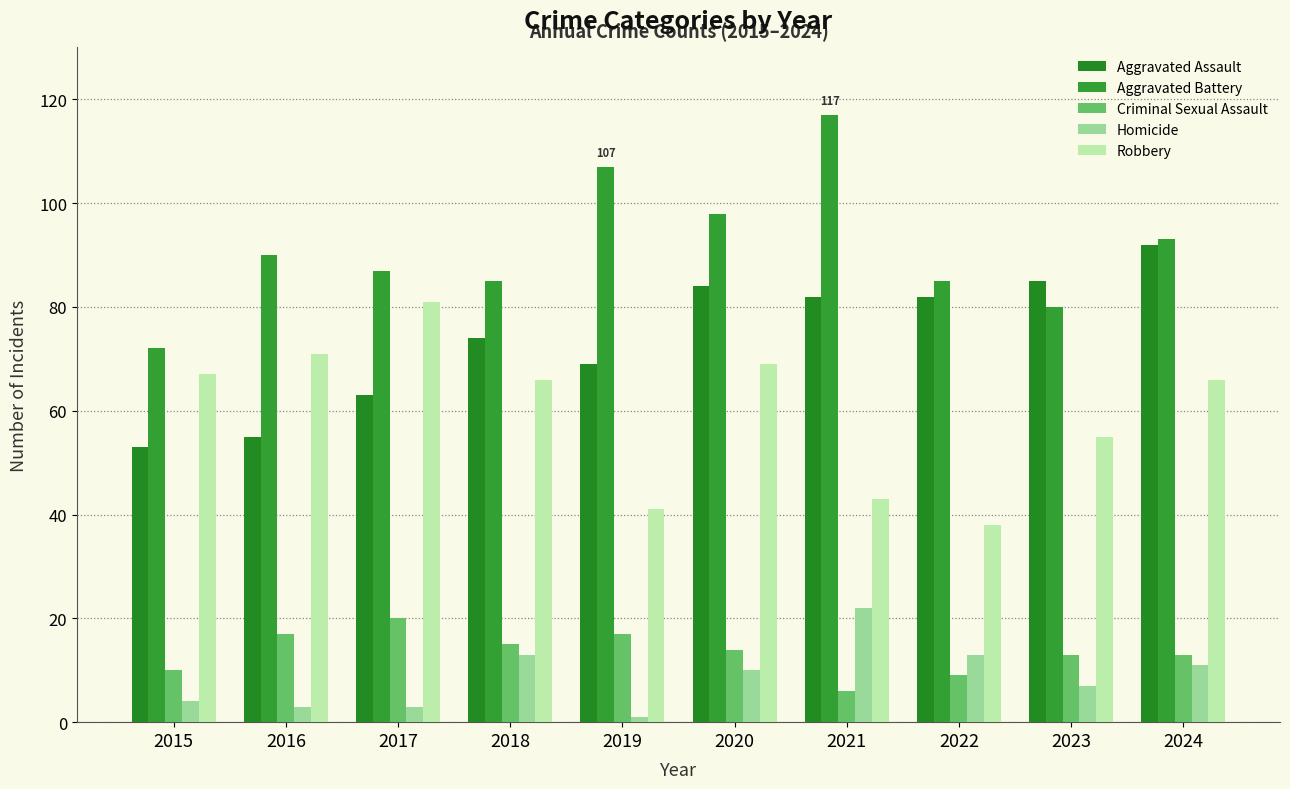

What is the difference between the highest and lowest values at 2019?

106